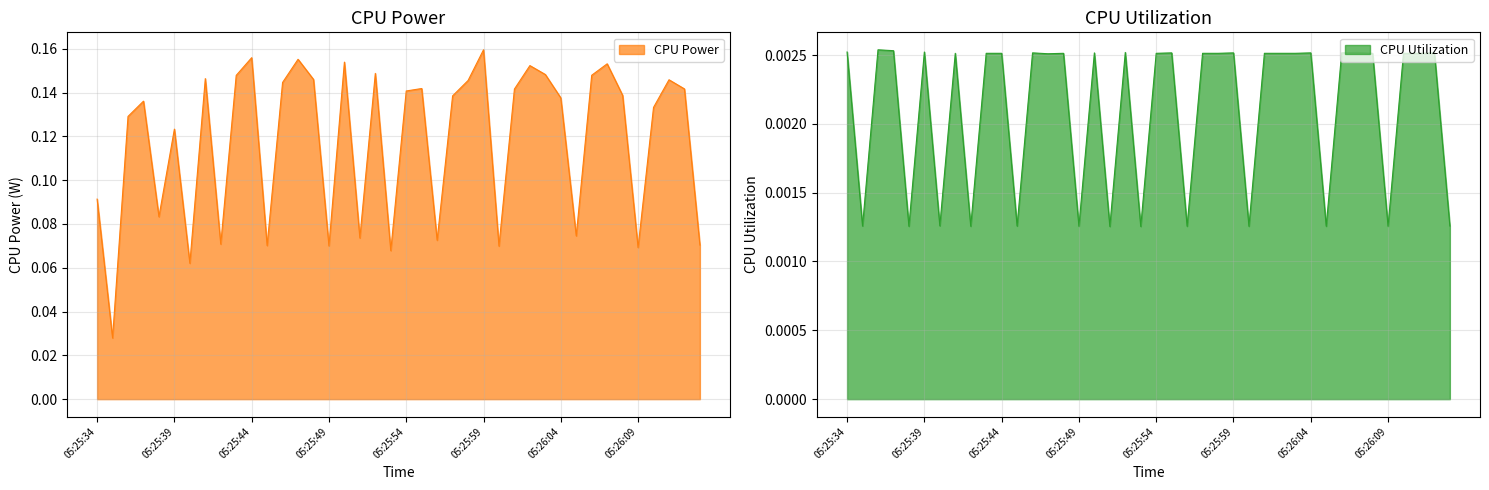

Rank the series by their maximum value, from highest to lowest.

CPU Power, CPU Utilization